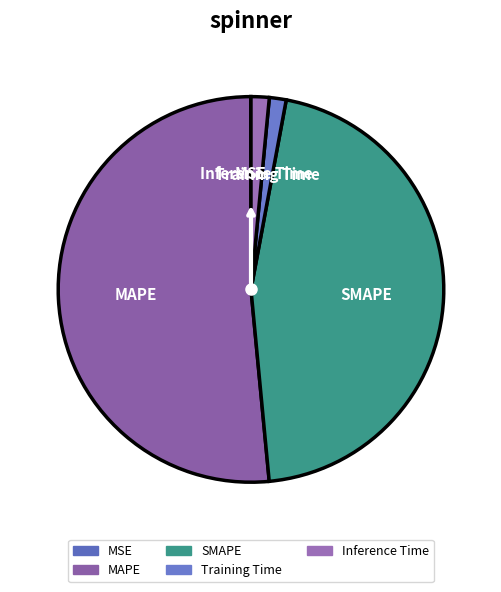

The SMAPE slice represents 60% of the pie. True or false?

False